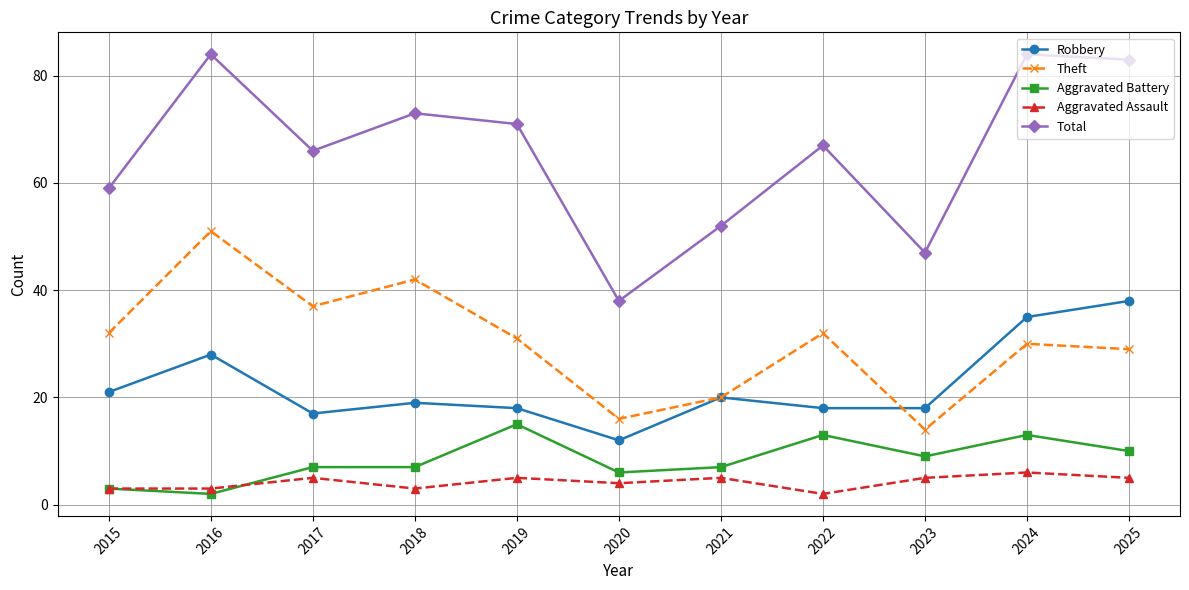

What is the value of the Robbery point at the 4th from the left?

19